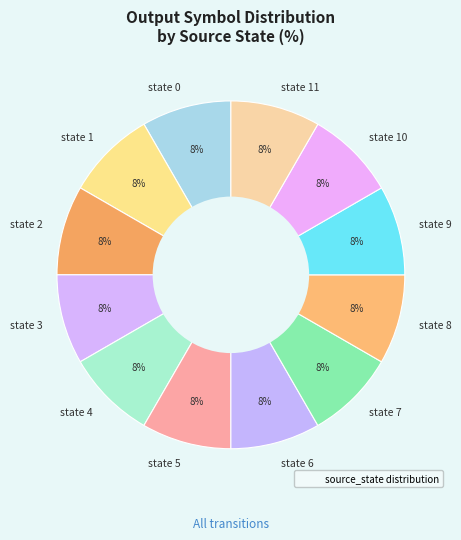

To the nearest percent, what percentage of the pie is state 9?

8%